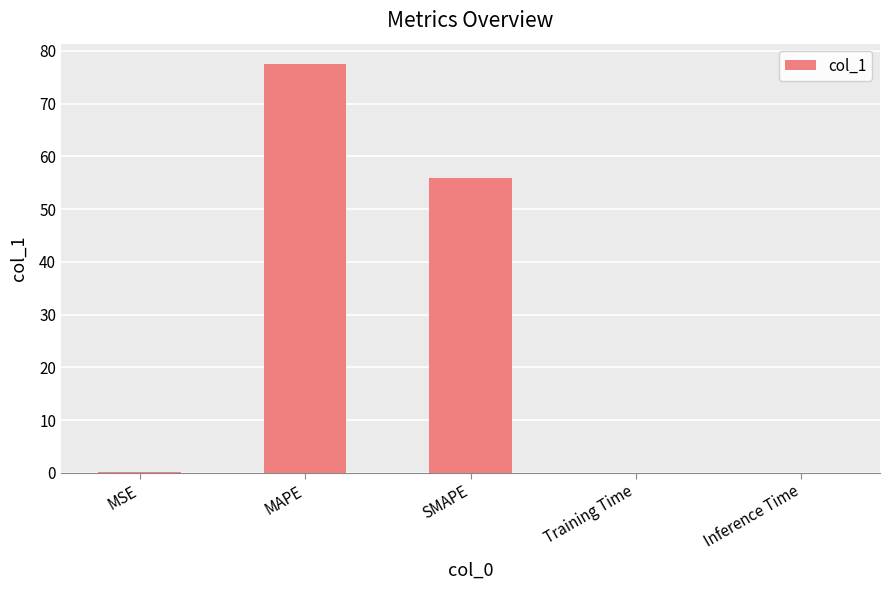

What is the sum of all values?

133.5